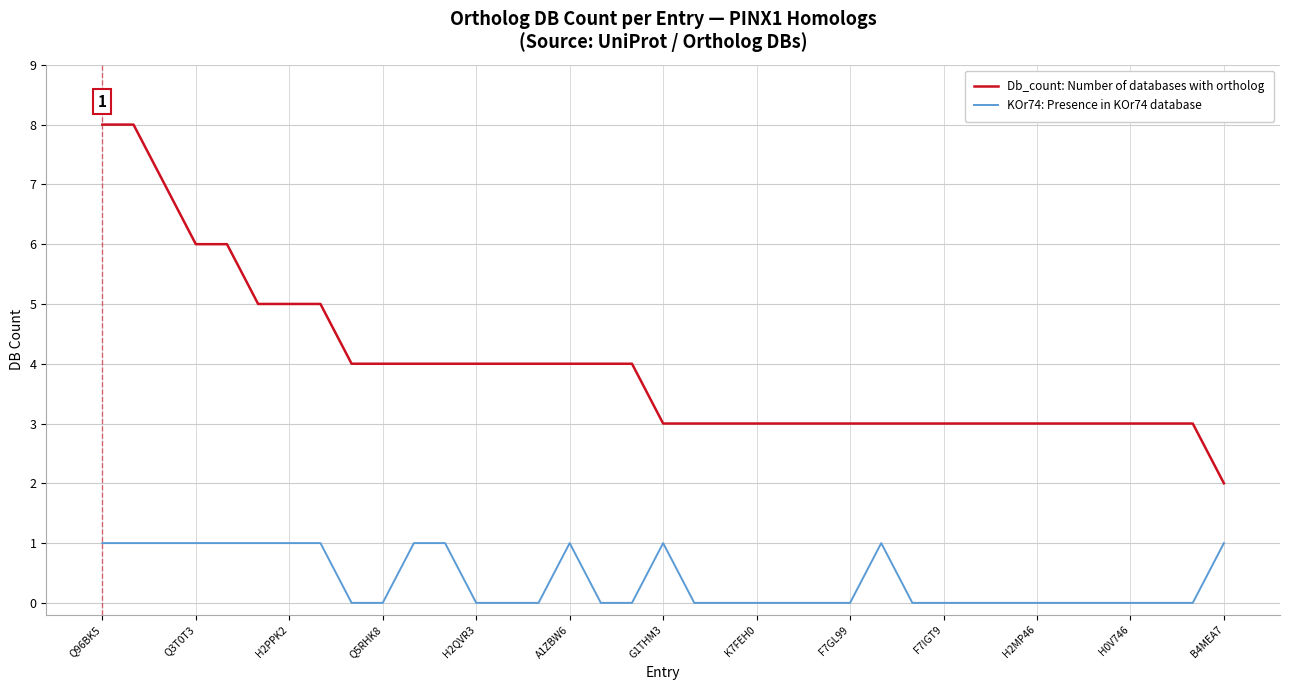

Which series has the largest total across all categories?

Db_count: Number of databases with ortholog